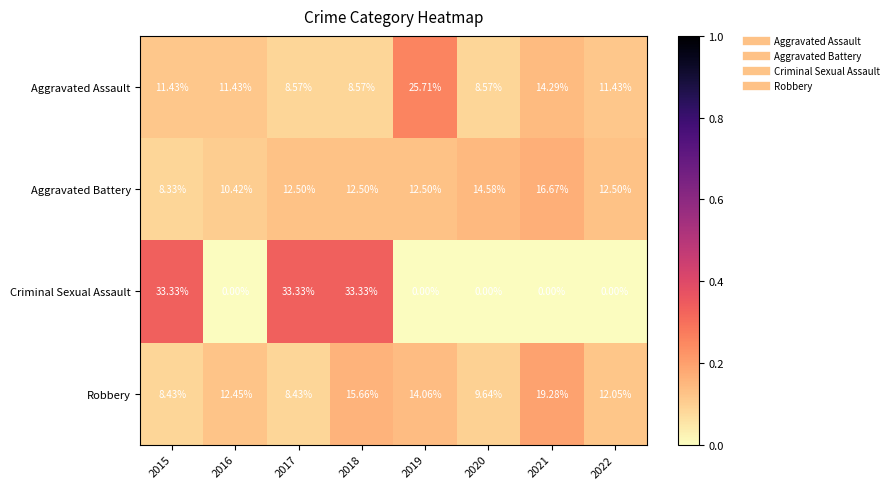

Which series has the widest spread of values?

Criminal Sexual Assault